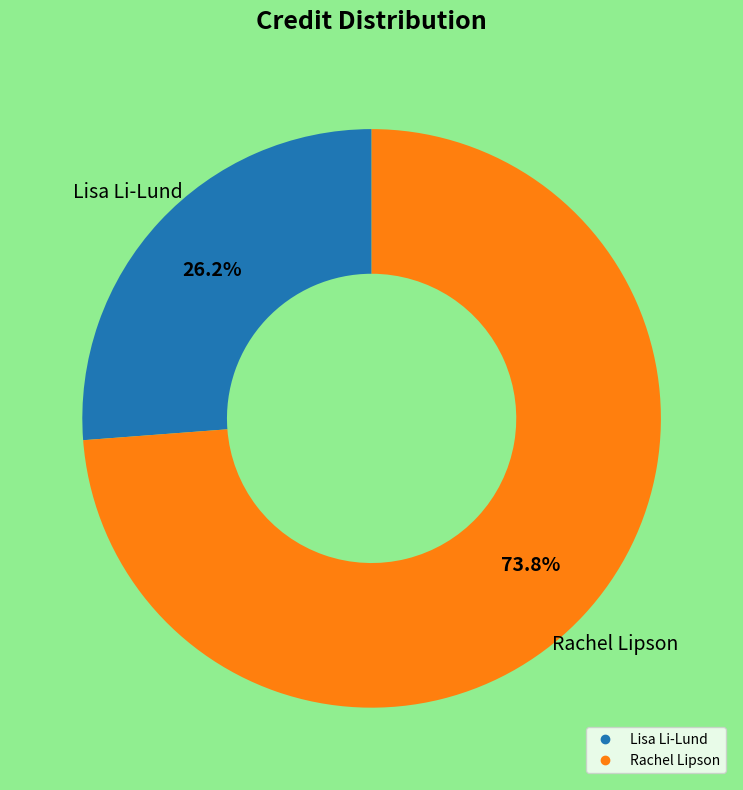

How many slices are in this pie chart?

2